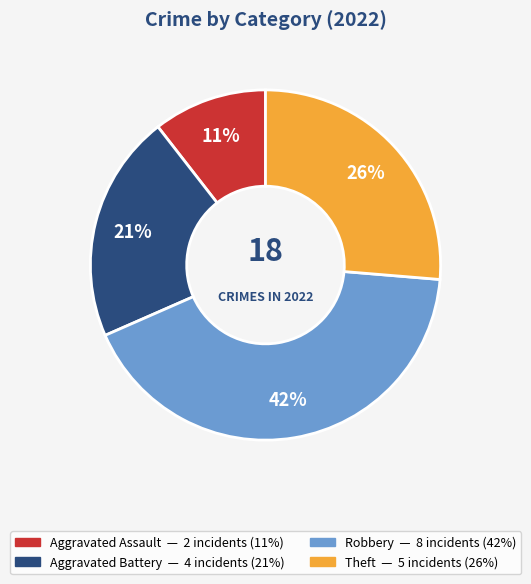

Is the sum of Aggravated Assault and Aggravated Battery greater than half?

No